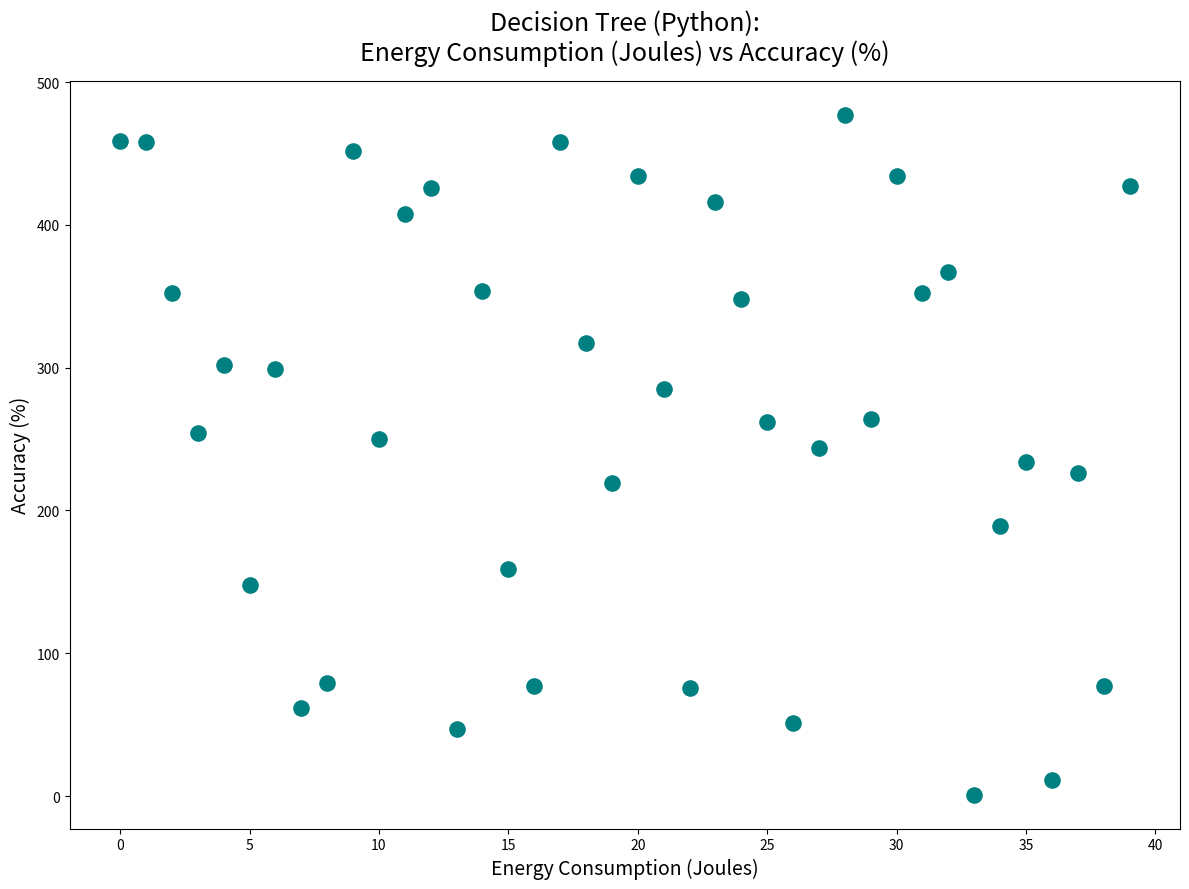

What is the range of Y values (max minus min)?

476